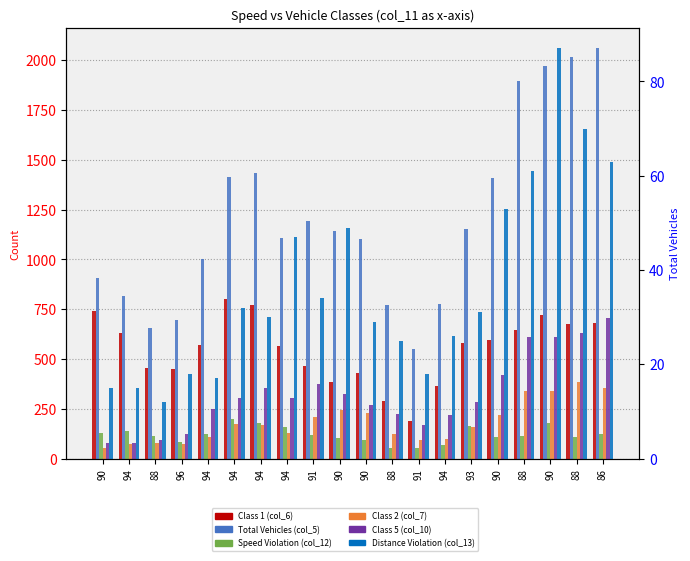

Which has a higher value, 90 or 88?

90